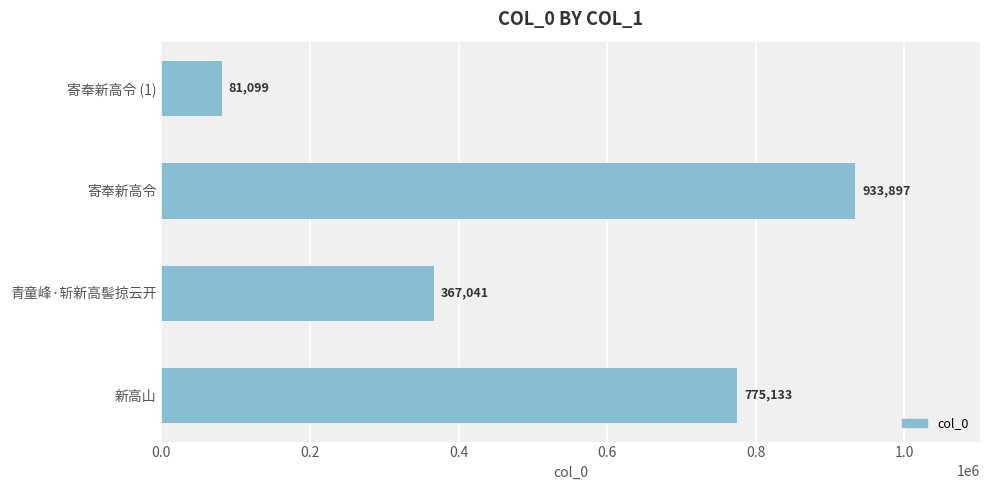

How many data points are less than 775133?

2